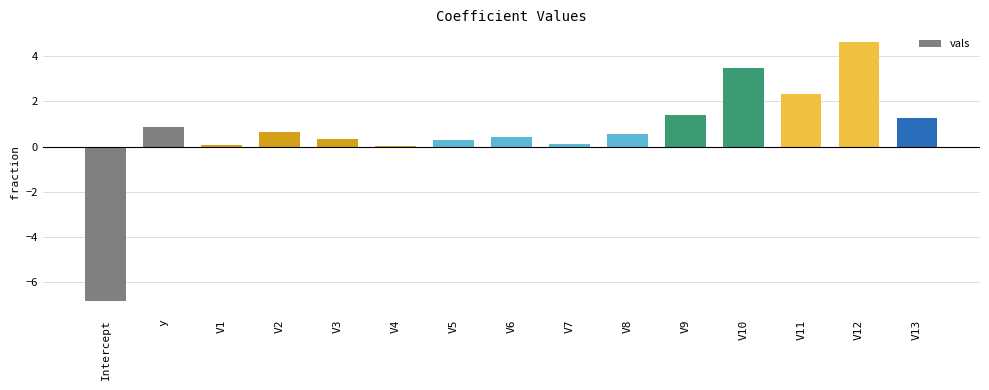

True or false: the data shows 3.5 at V10.

True